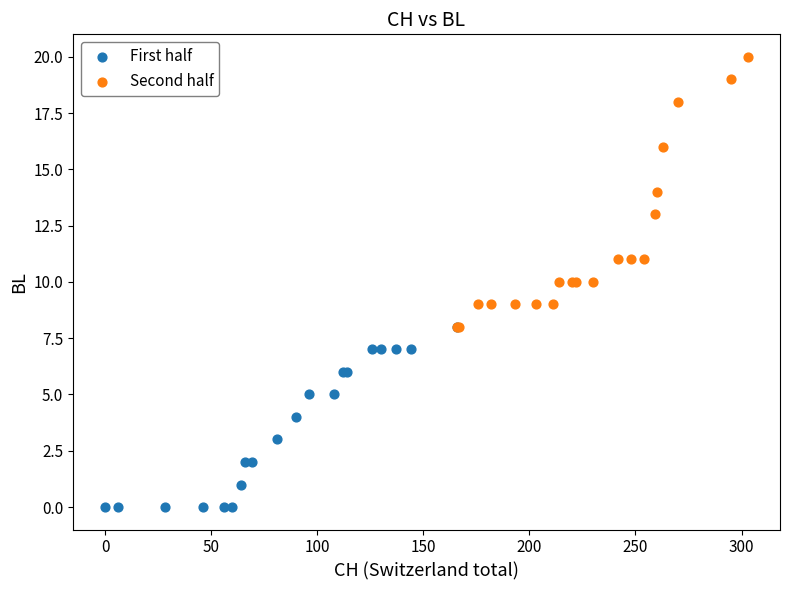

Which series contains the lowest Y value?

First half